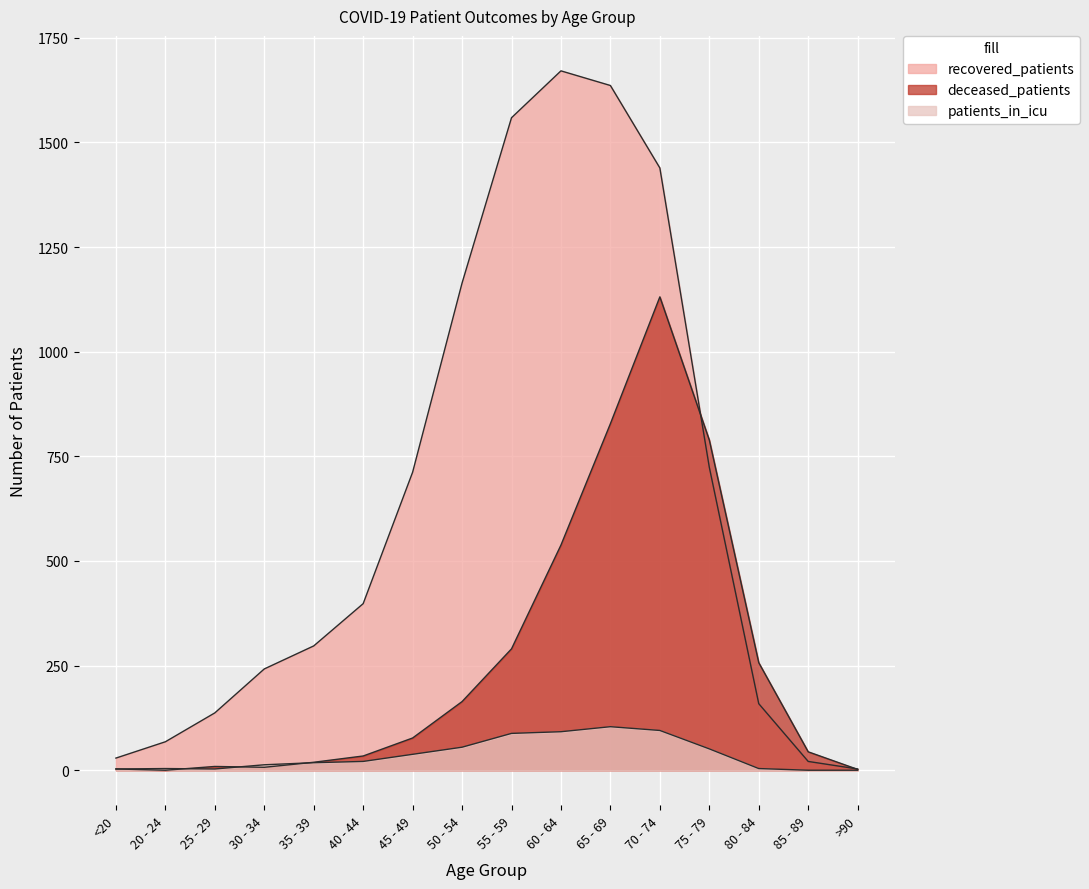

Reading left to right, list all the values displayed in this chart.

recovered_patients: <20=29	20 - 24=68	25 - 29=137	30 - 34=242	35 - 39=297	40 - 44=398	45 - 49=712	50 - 54=1164	55 - 59=1559	60 - 64=1671	65 - 69=1636	70 - 74=1439	75 - 79=724	80 - 84=159	85 - 89=21	>90=3
deceased_patients: <20=3	20 - 24=0	25 - 29=9	30 - 34=7	35 - 39=19	40 - 44=34	45 - 49=77	50 - 54=164	55 - 59=290	60 - 64=538	65 - 69=828	70 - 74=1131	75 - 79=789	80 - 84=257	85 - 89=44	>90=2
patients_in_icu: <20=3	20 - 24=4	25 - 29=3	30 - 34=13	35 - 39=18	40 - 44=21	45 - 49=38	50 - 54=55	55 - 59=88	60 - 64=92	65 - 69=104	70 - 74=95	75 - 79=51	80 - 84=4	85 - 89=0	>90=0